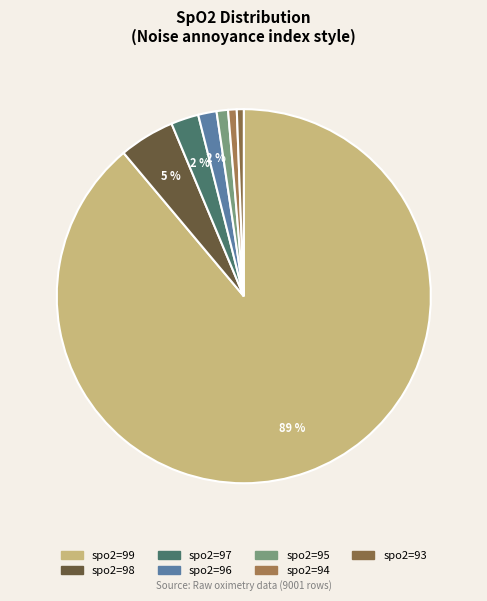

Which category has the biggest portion of the pie?

spo2=99